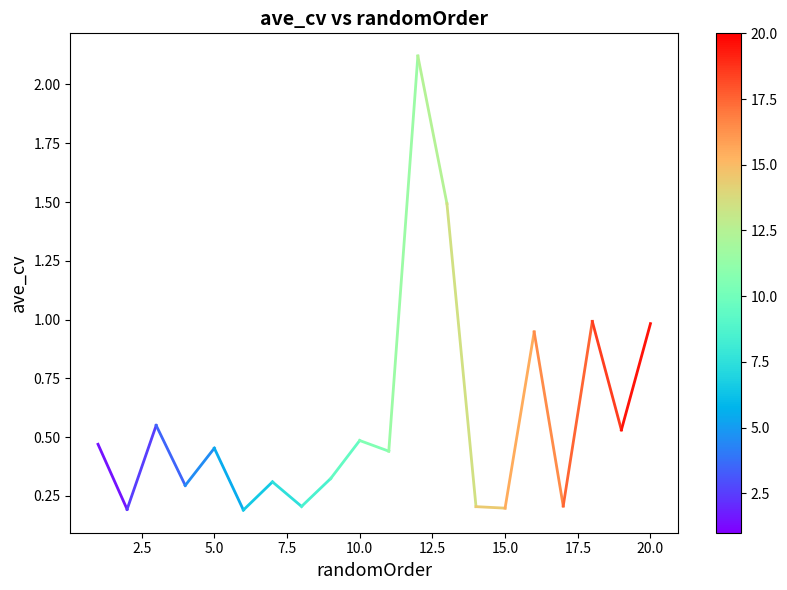

What is the difference between the maximum and second lowest values?

1.9